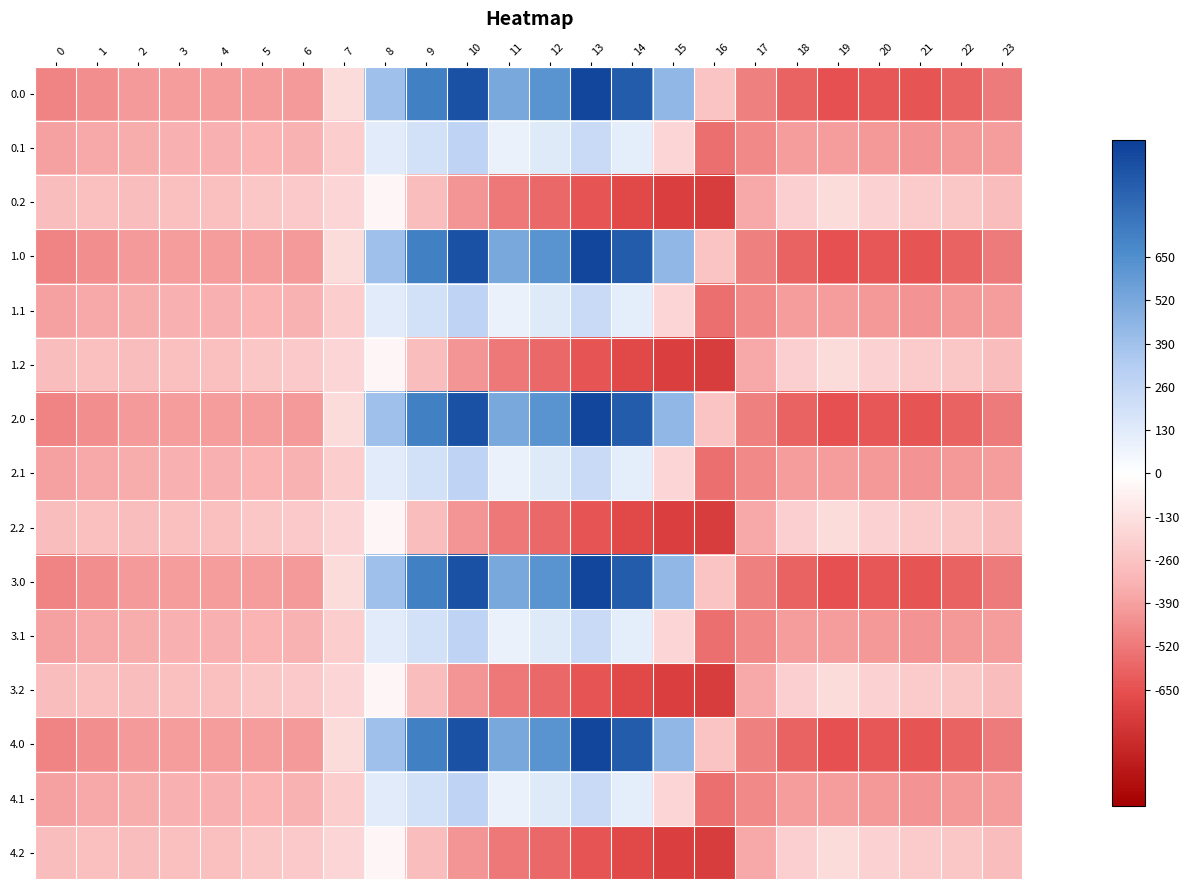

What is the smallest value displayed?

-726.6